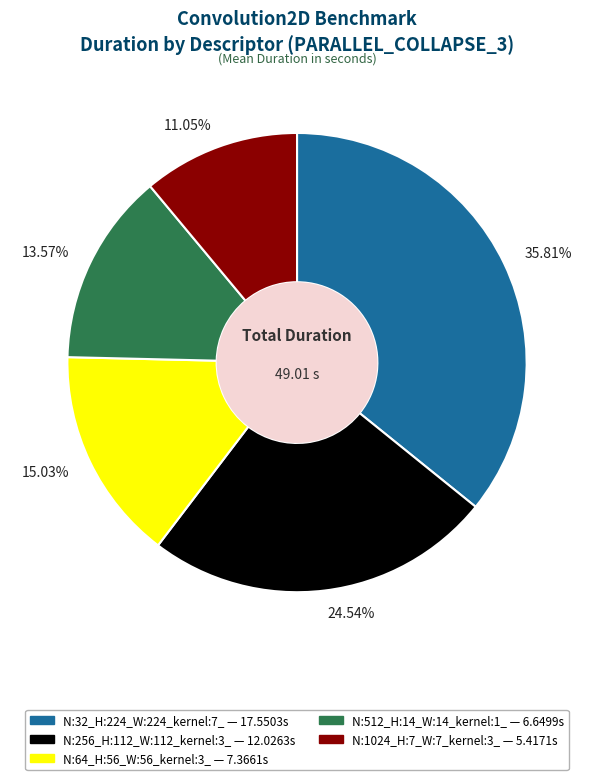

Is the sum of 15.03% and 35.81% greater than half?

Yes